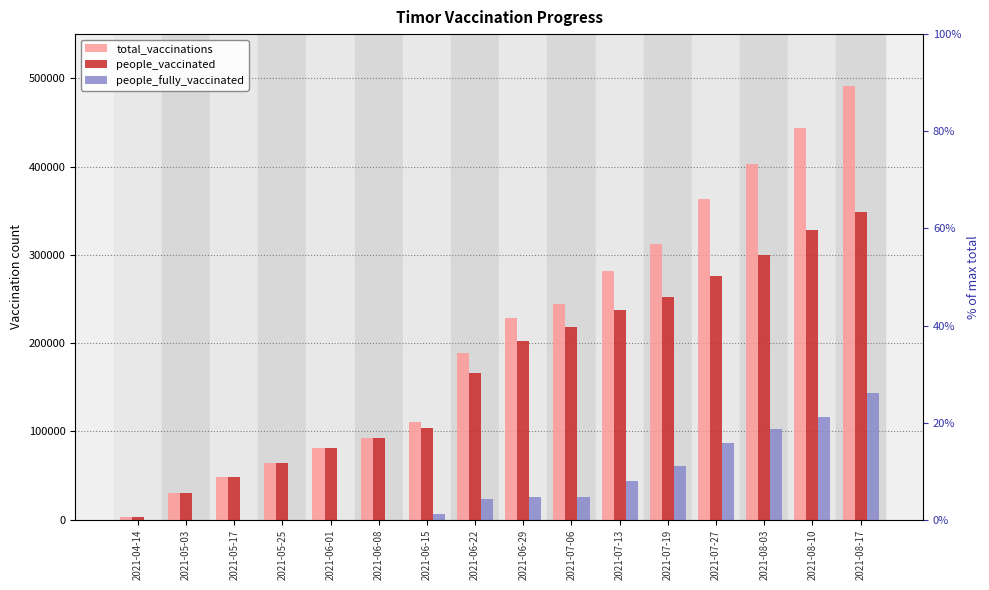

The value of people_vaccinated at 2021-07-27 is 276510. True or false?

True